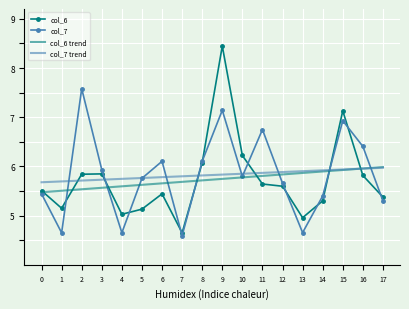

Which series changed the most between 7 and 11?

col_7